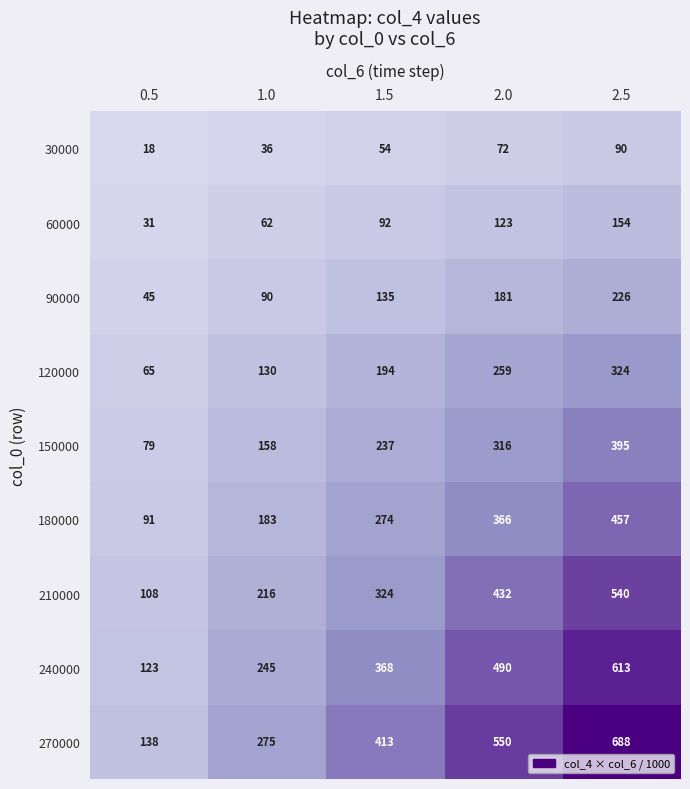

At 2.0, list the series in order from smallest to largest.

30000, 60000, 90000, 120000, 150000, 180000, 210000, 240000, 270000